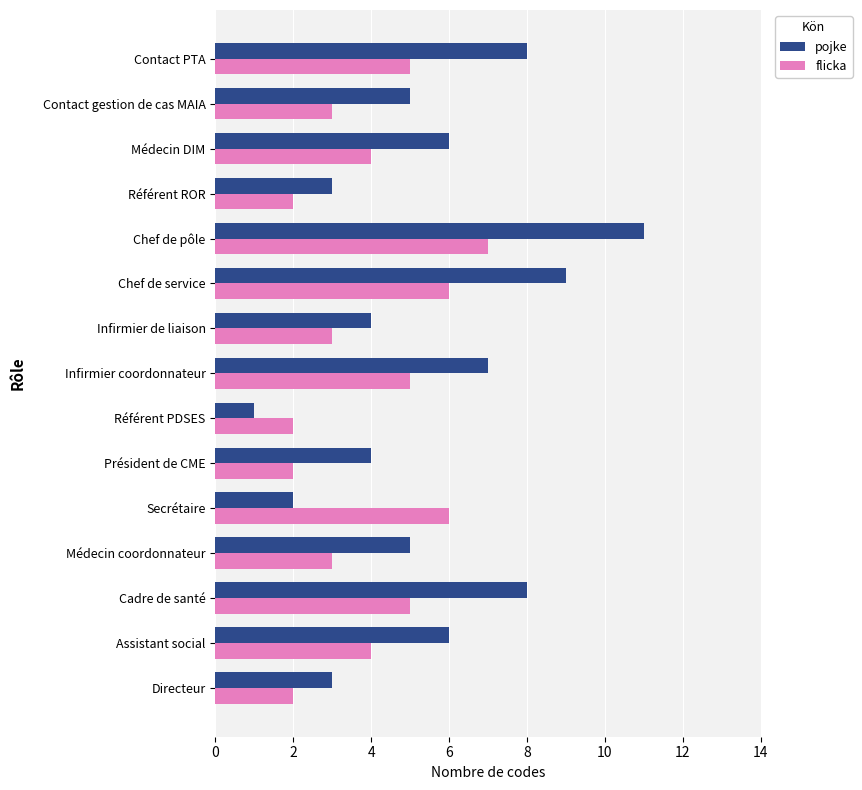

Rank the series by their average value, from lowest to highest.

flicka, pojke